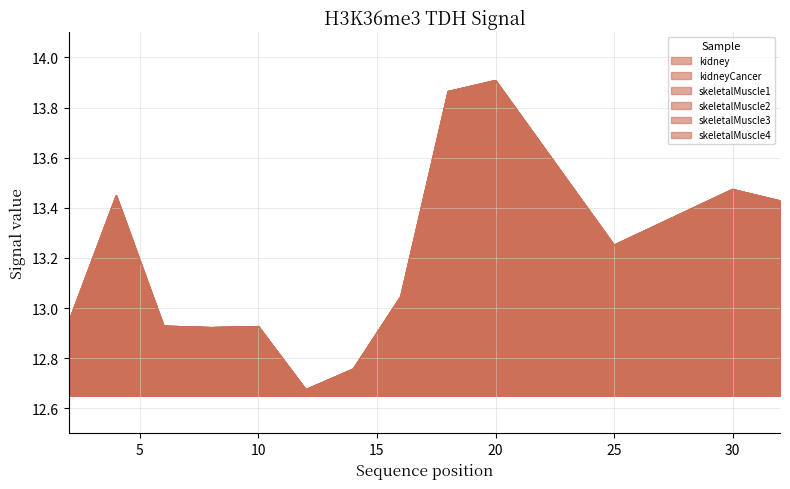

What are all the series names shown in the legend?

kidney, kidneyCancer, skeletalMuscle1, skeletalMuscle2, skeletalMuscle3, skeletalMuscle4